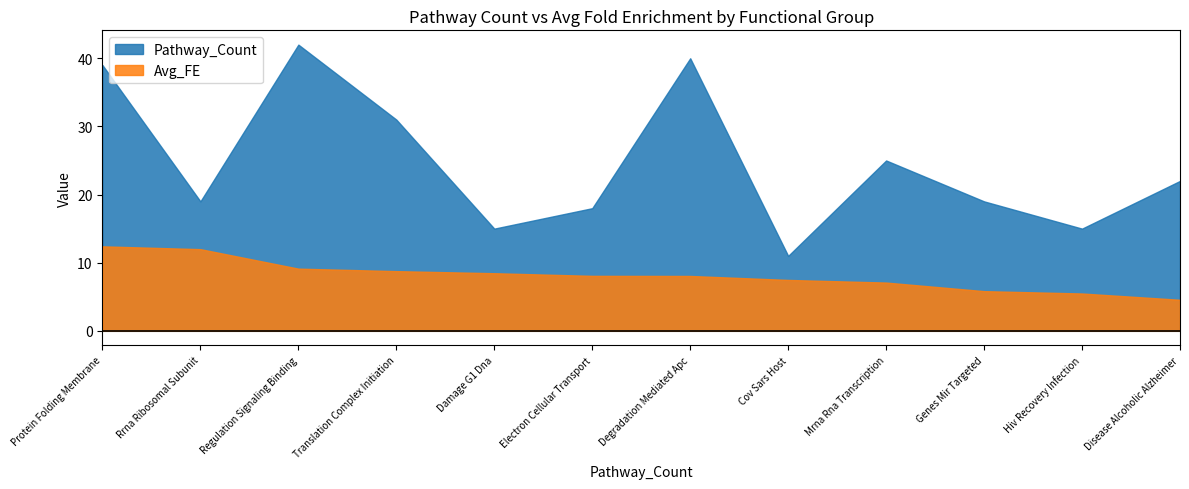

What value does the Pathway_Count series have at Disease Alcoholic Alzheimer?

22.0